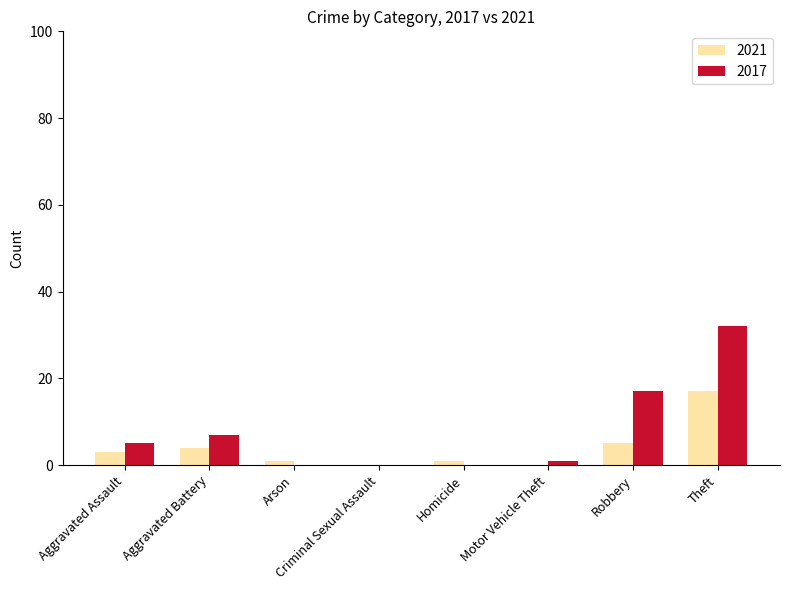

Which series changed the most between Criminal Sexual Assault and Robbery?

2017